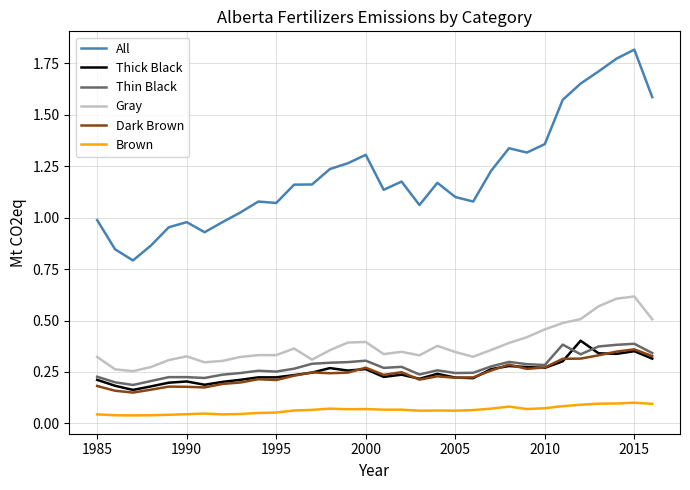

Which series has the largest range (max minus min)?

All